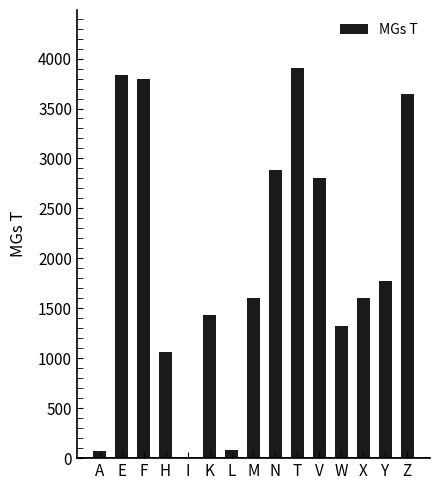

What is the greatest value displayed?

3901